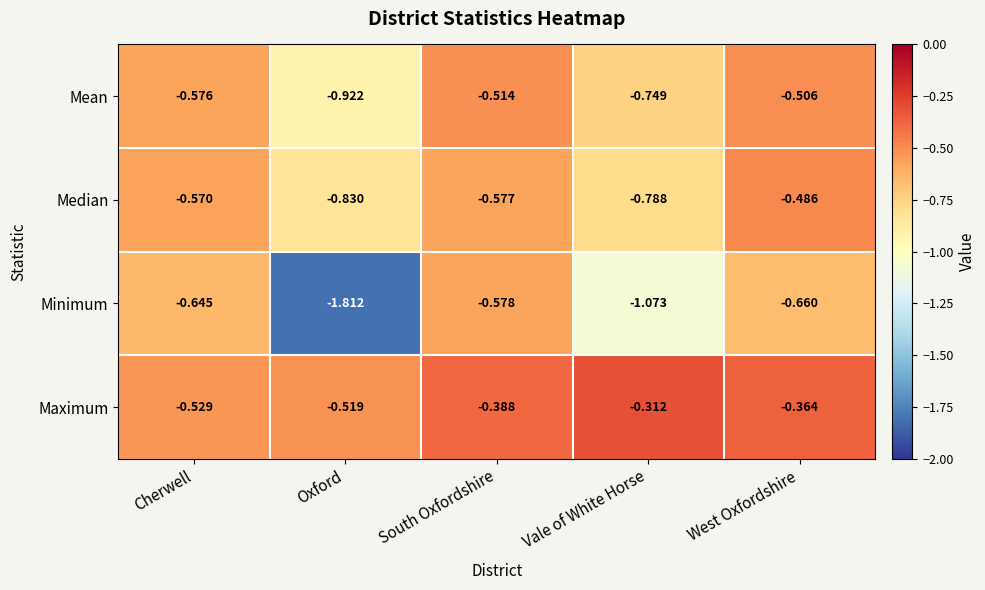

Rank the series by their maximum value, from highest to lowest.

Maximum, Median, Mean, Minimum